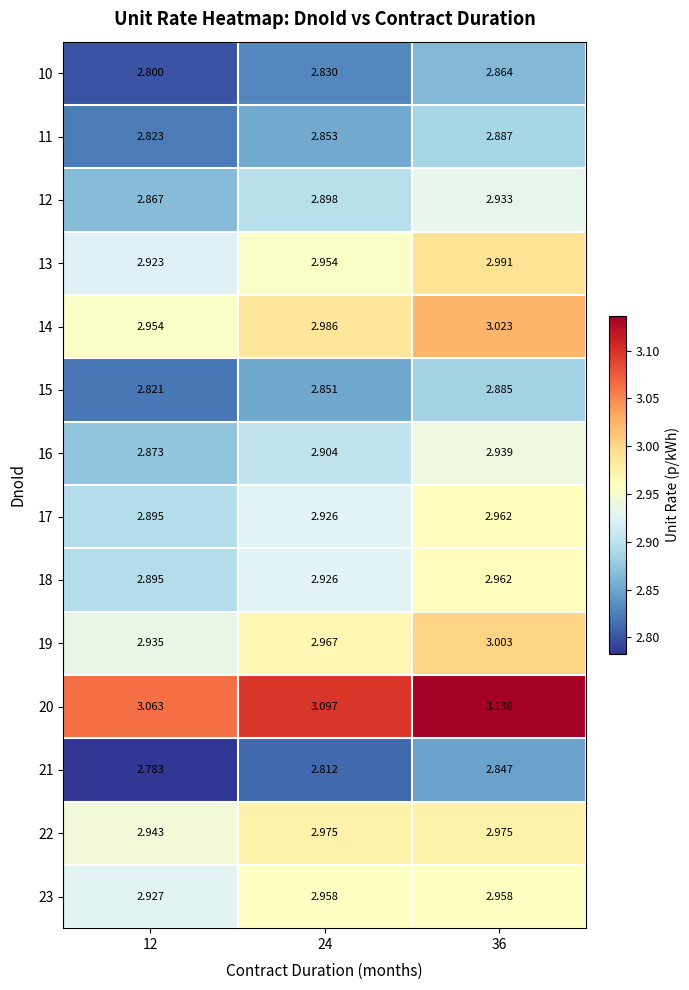

What is the total value across all series at 12?

40.5